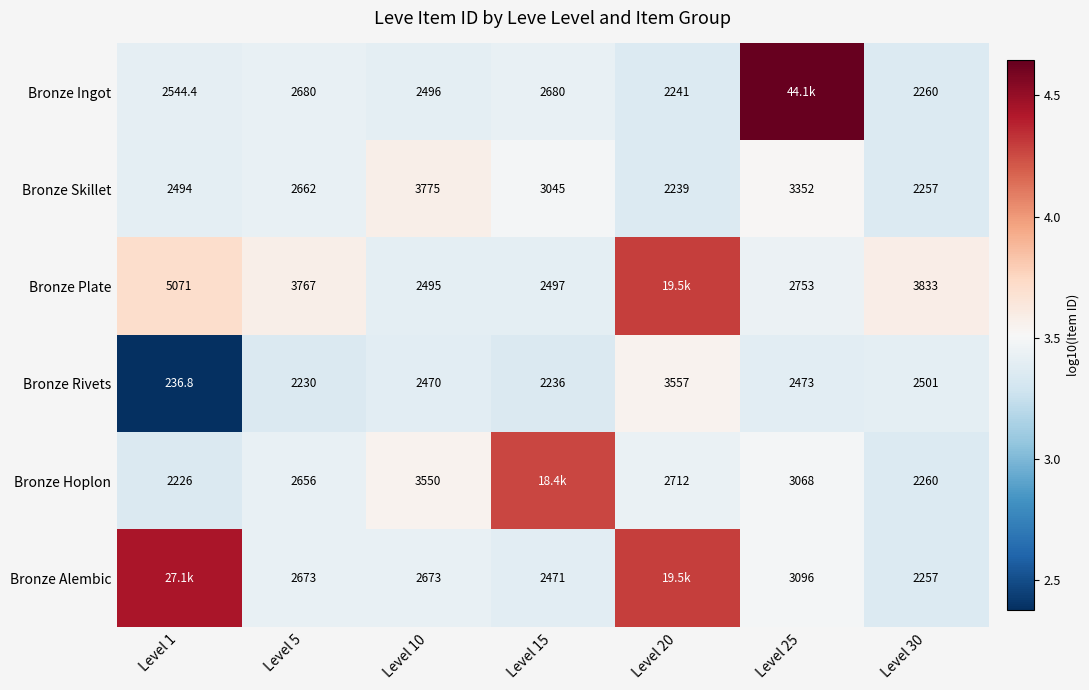

List the series in order of their peak value, lowest first.

Bronze Rivets, Bronze Skillet, Bronze Hoplon, Bronze Plate, Bronze Alembic, Bronze Ingot